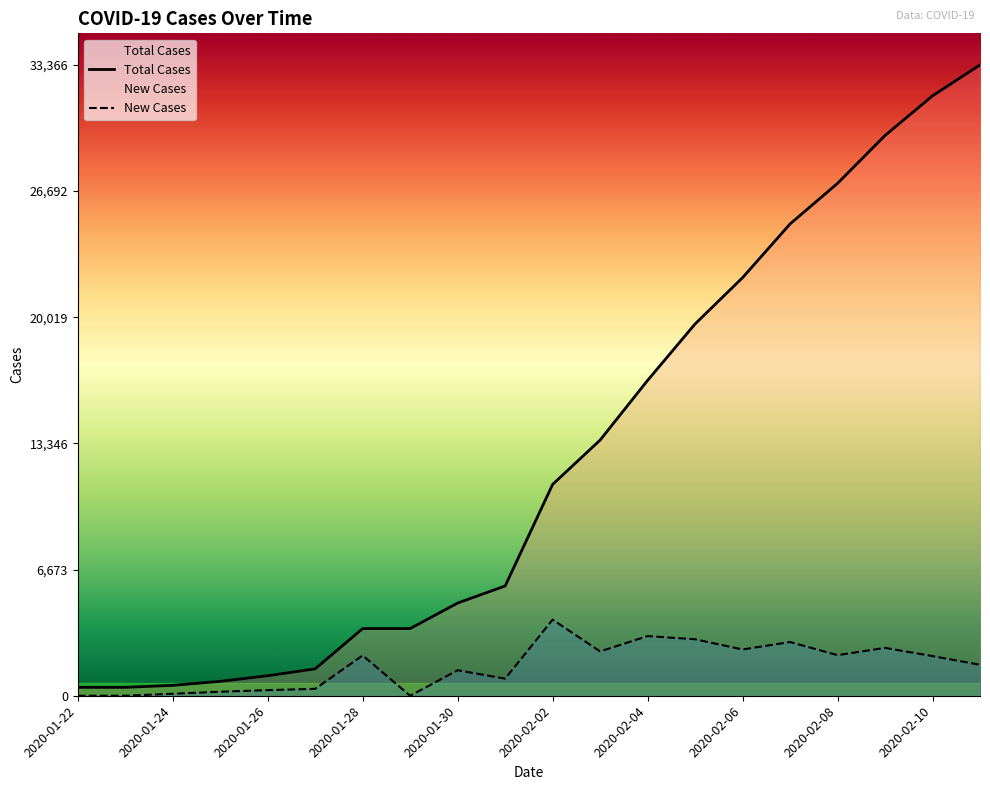

What is the approximate value of Total Cases at 2020-02-06?

22112